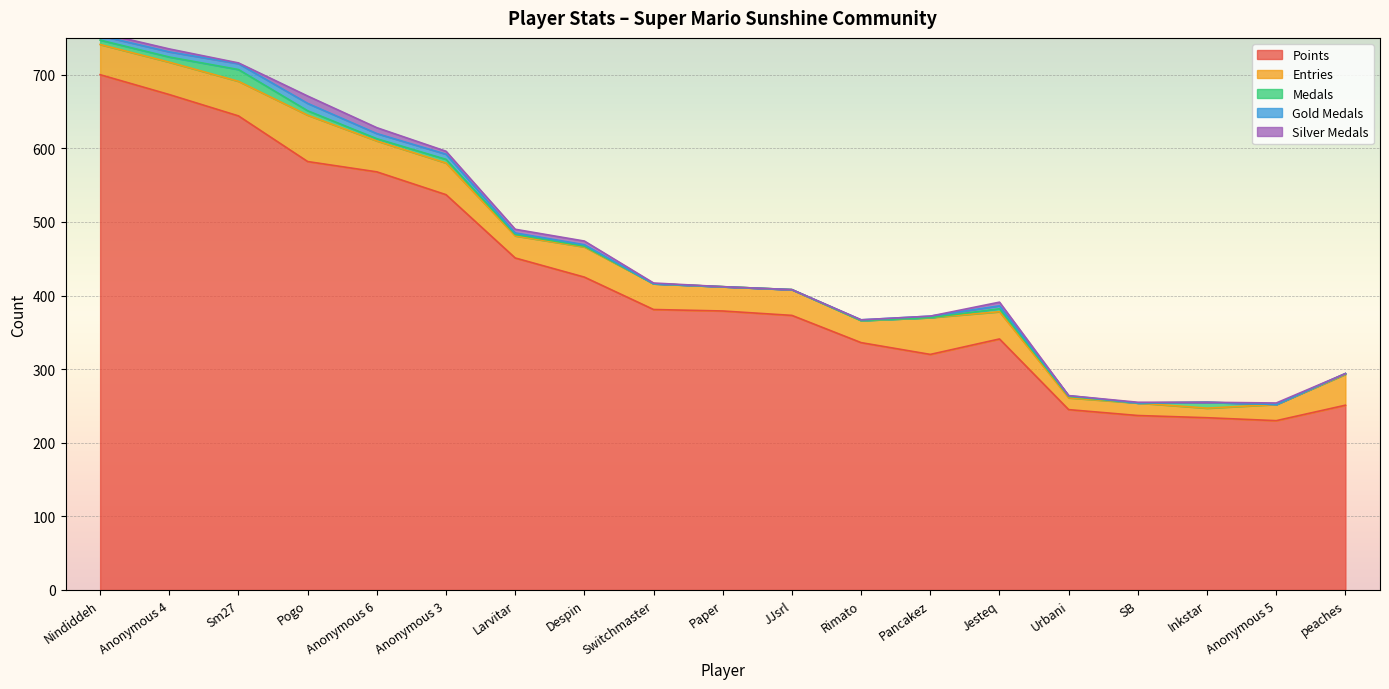

What is the sum of the Silver Medals values at Larvitar and Nindiddeh?

9